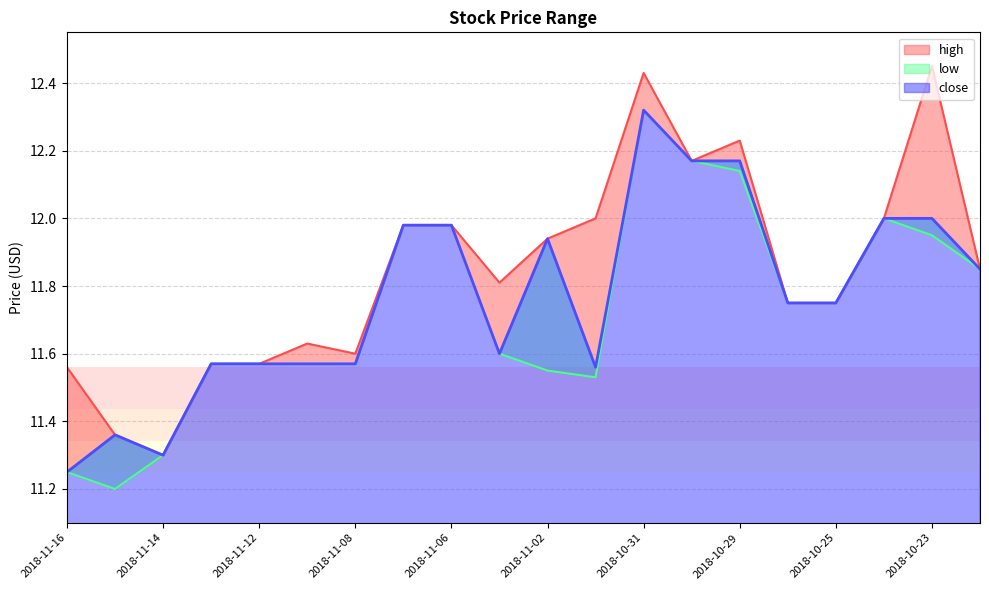

True or false: low and close intersect in this chart.

False